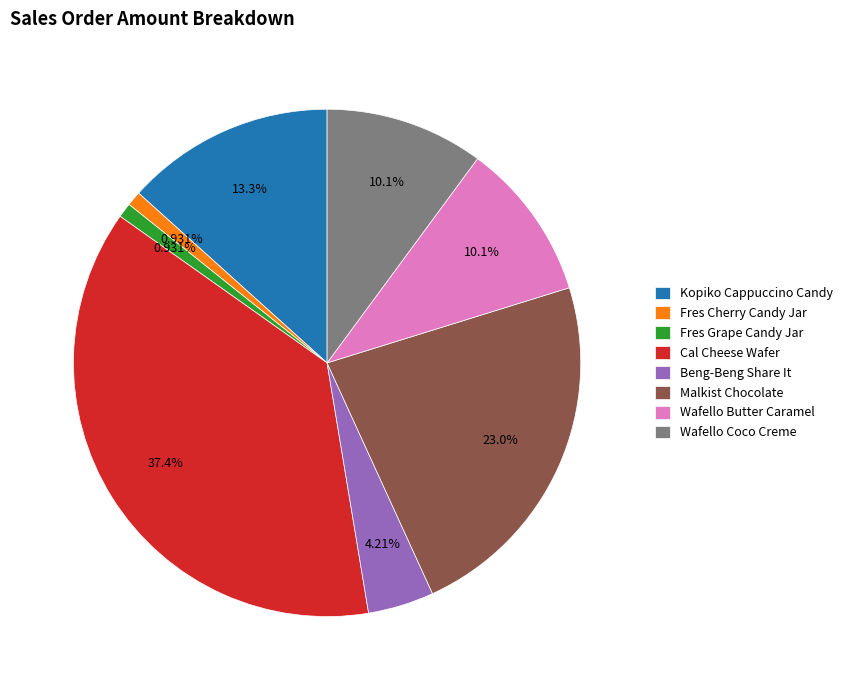

Does any single category account for the majority?

No